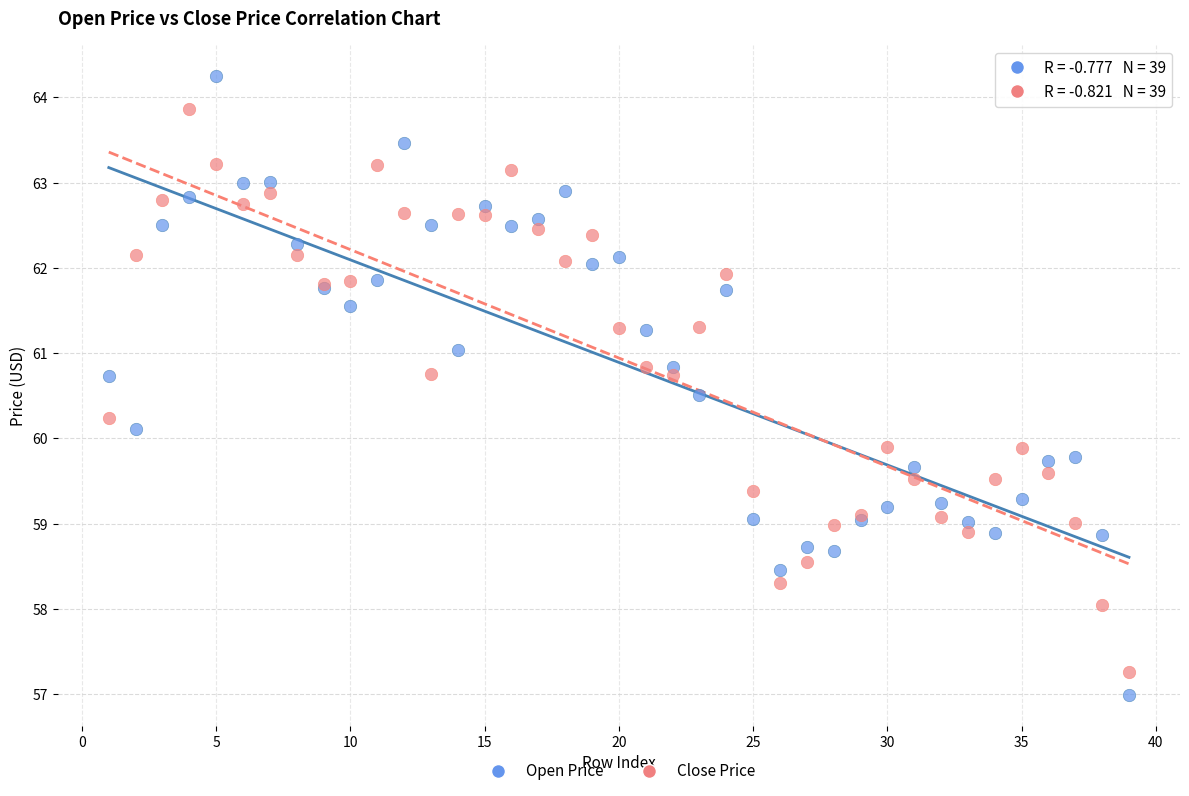

Which series contains the highest Y value?

Open Price